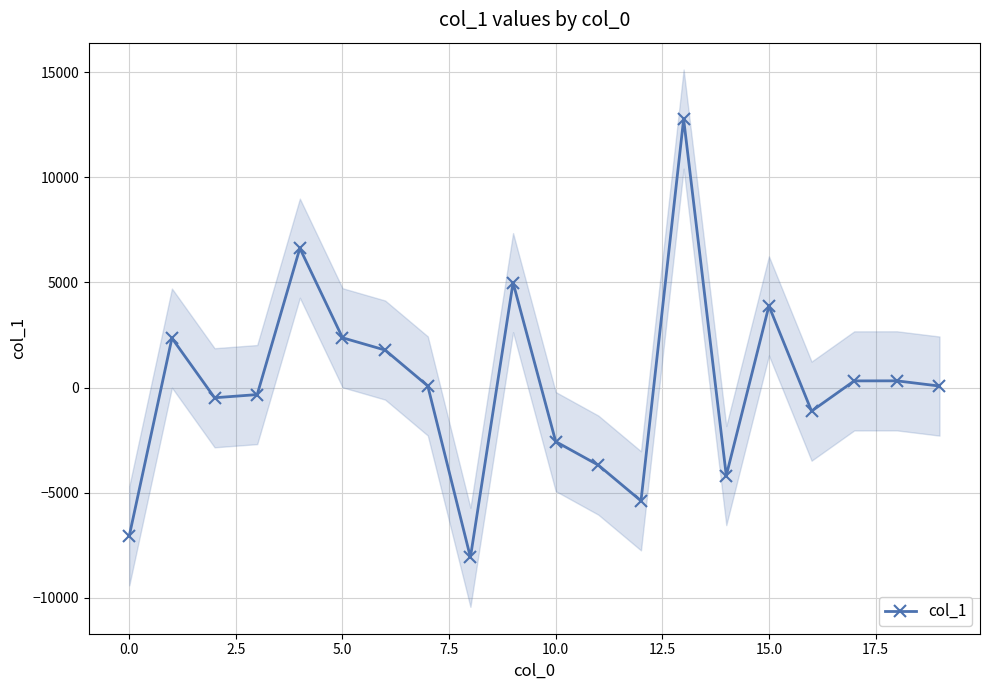

The value at 17 is 317.4. True or false?

True